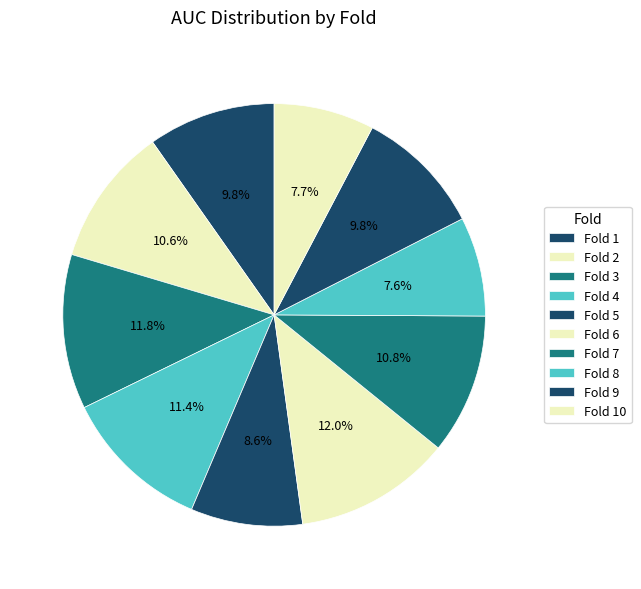

How many slices are in this pie chart?

10